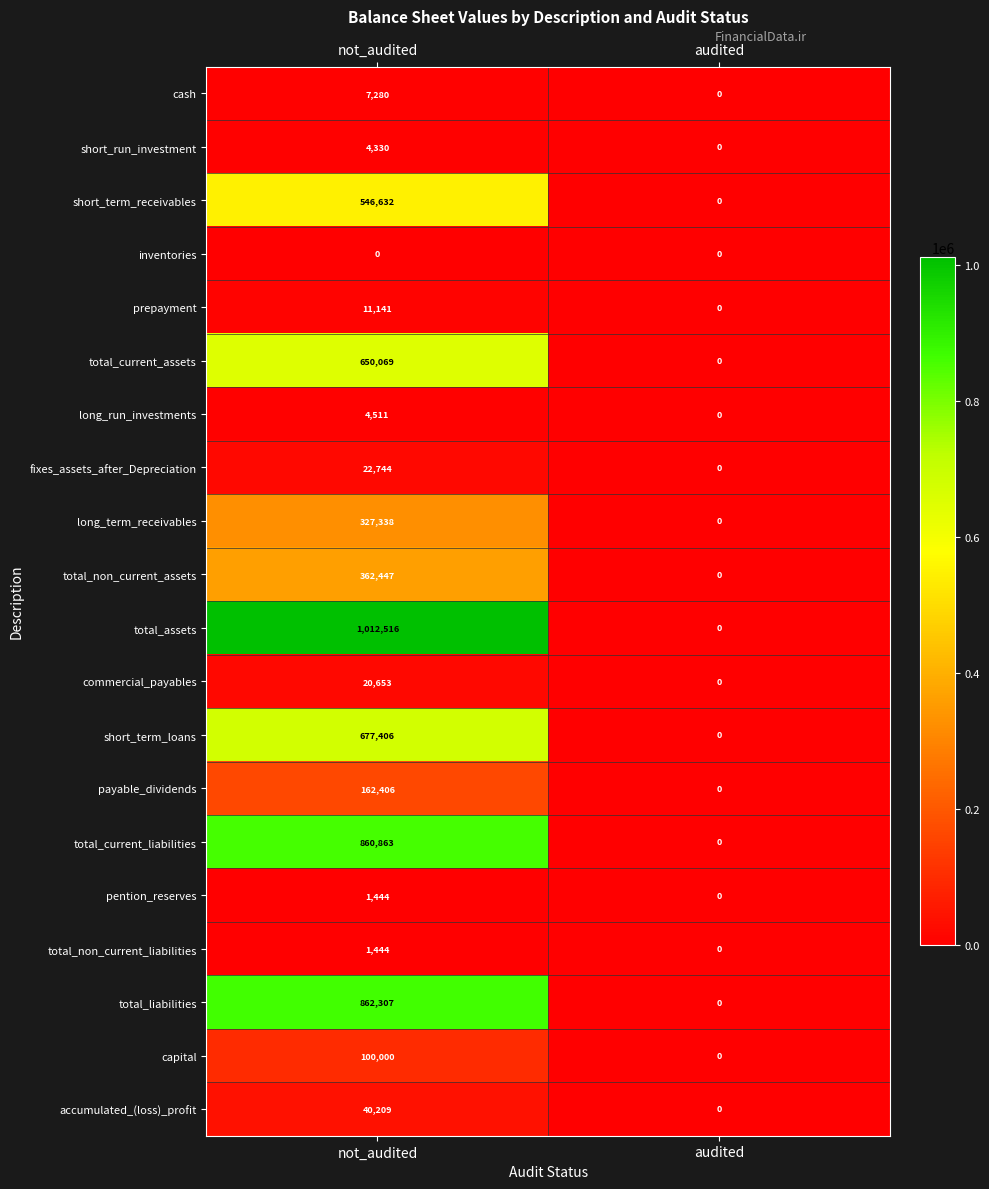

True or false: short_term_receivables has a value of 318826 at not_audited.

False